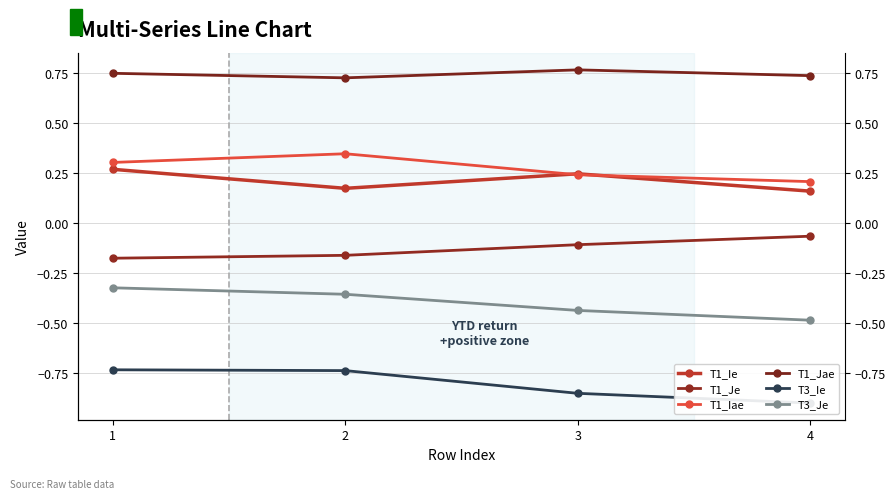

At 3, list the series in order from smallest to largest.

T3_Ie, T3_Je, T1_Je, T1_Iae, T1_Ie, T1_Jae